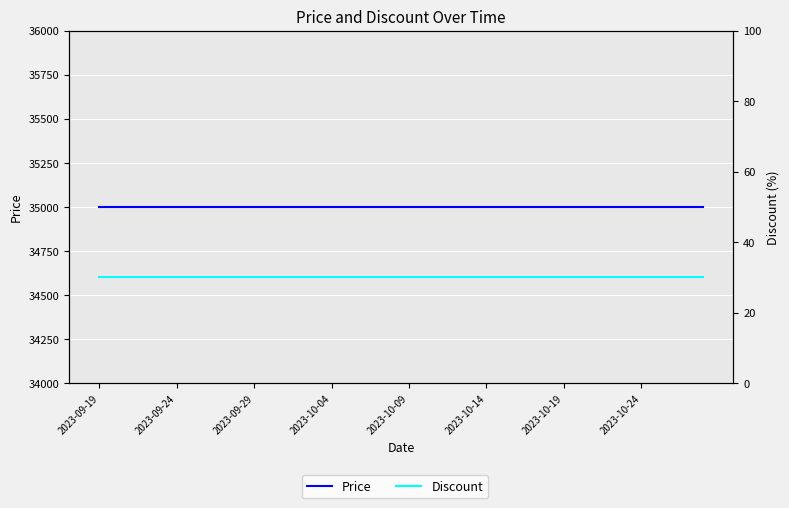

What is the spread (max minus min) of values at 31?

34970